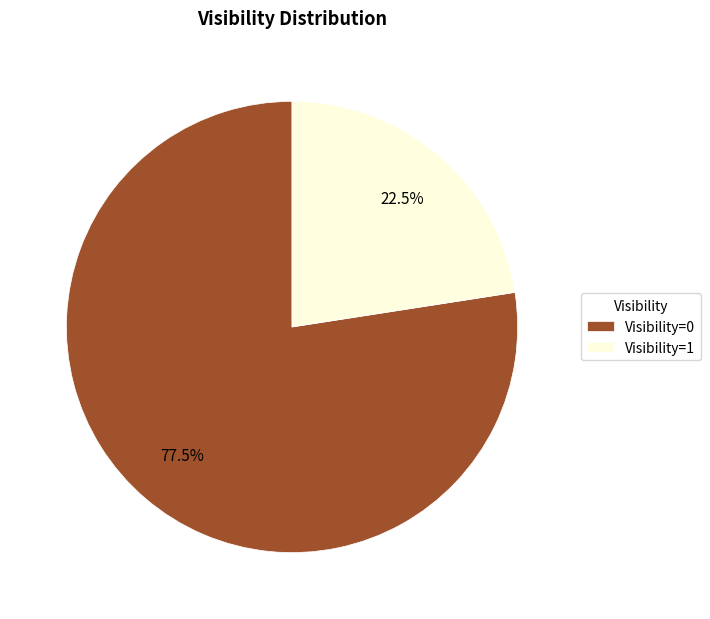

How many slices are in this pie chart?

2